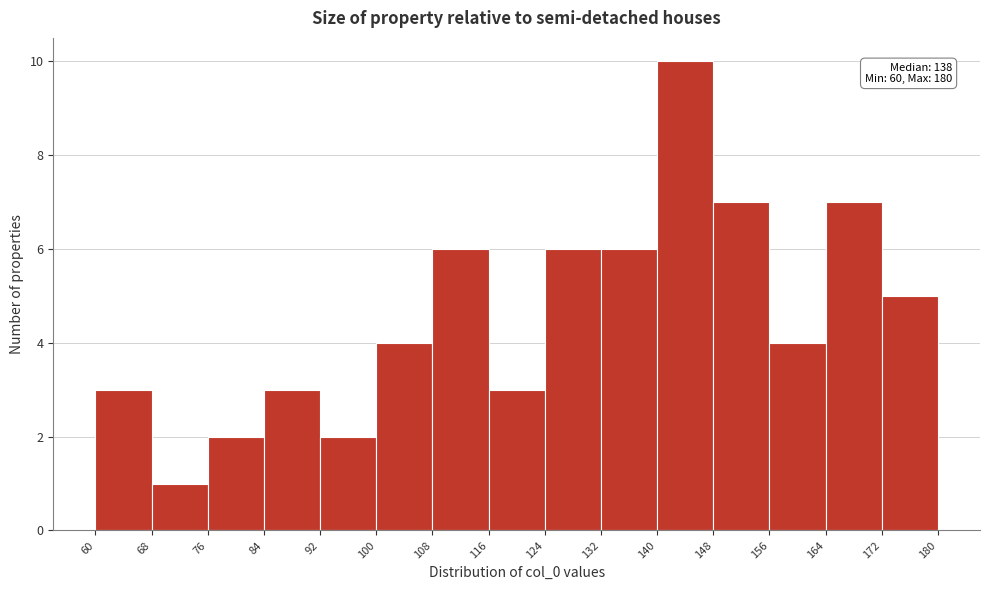

Which range on the x-axis has the tallest bar?

140 to 148